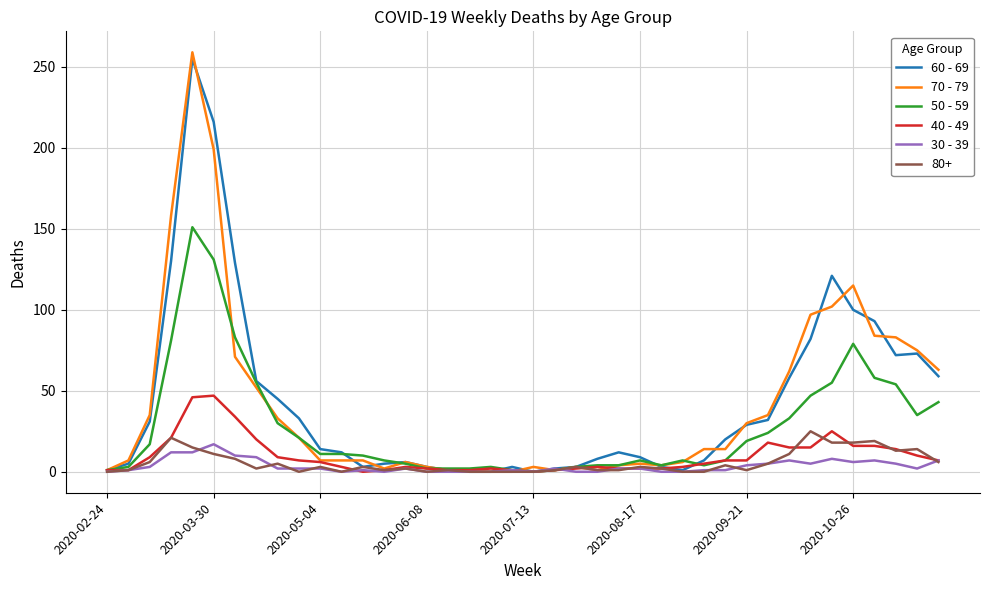

What is the maximum value shown in the chart?

259